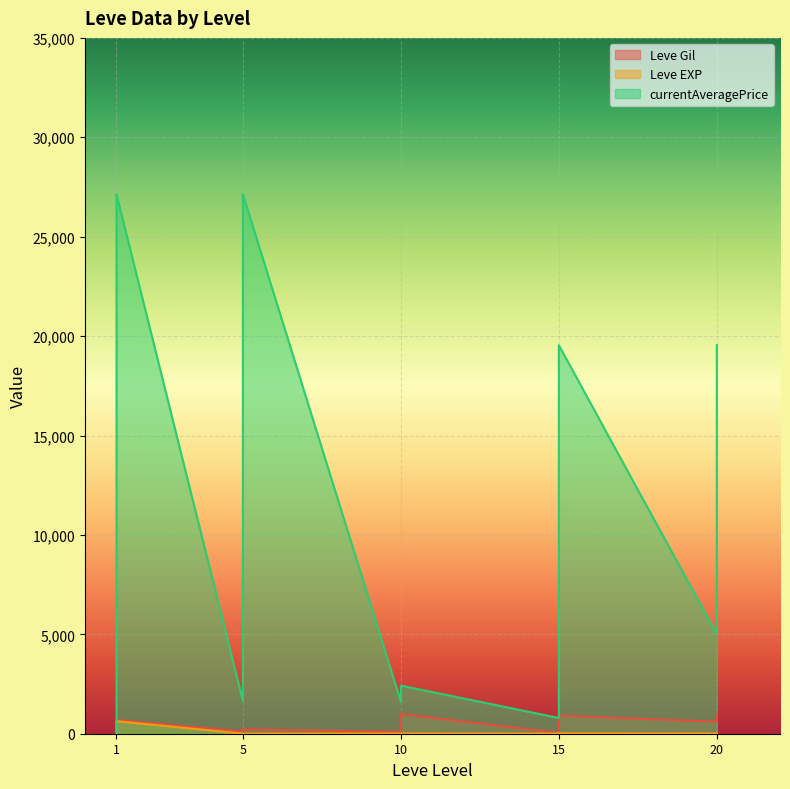

At which label is currentAveragePrice closest to 13587?

15